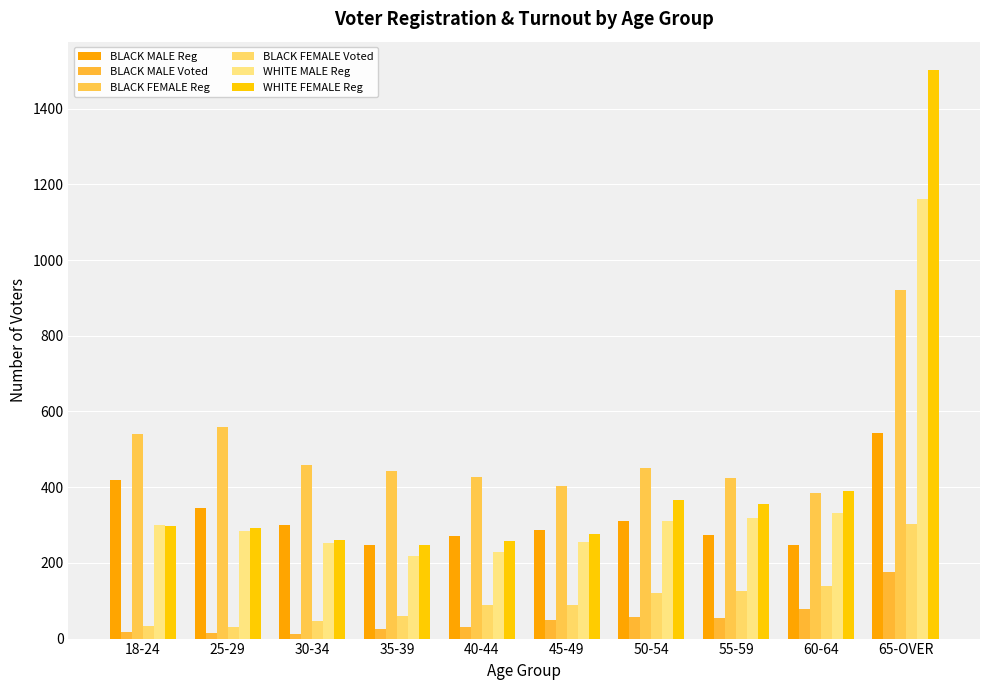

How many values in the WHITE MALE Reg series are below 300?

5